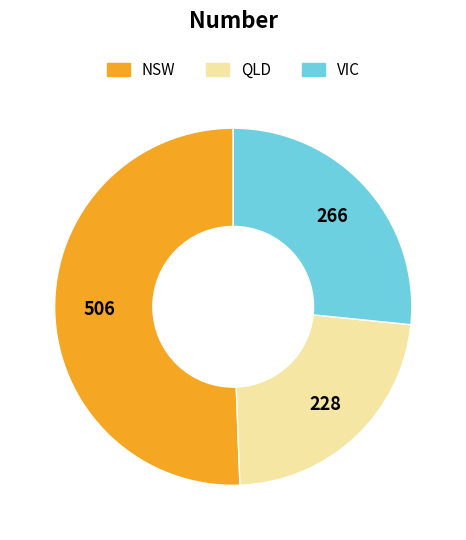

Is the sum of QLD and VIC greater than half?

No